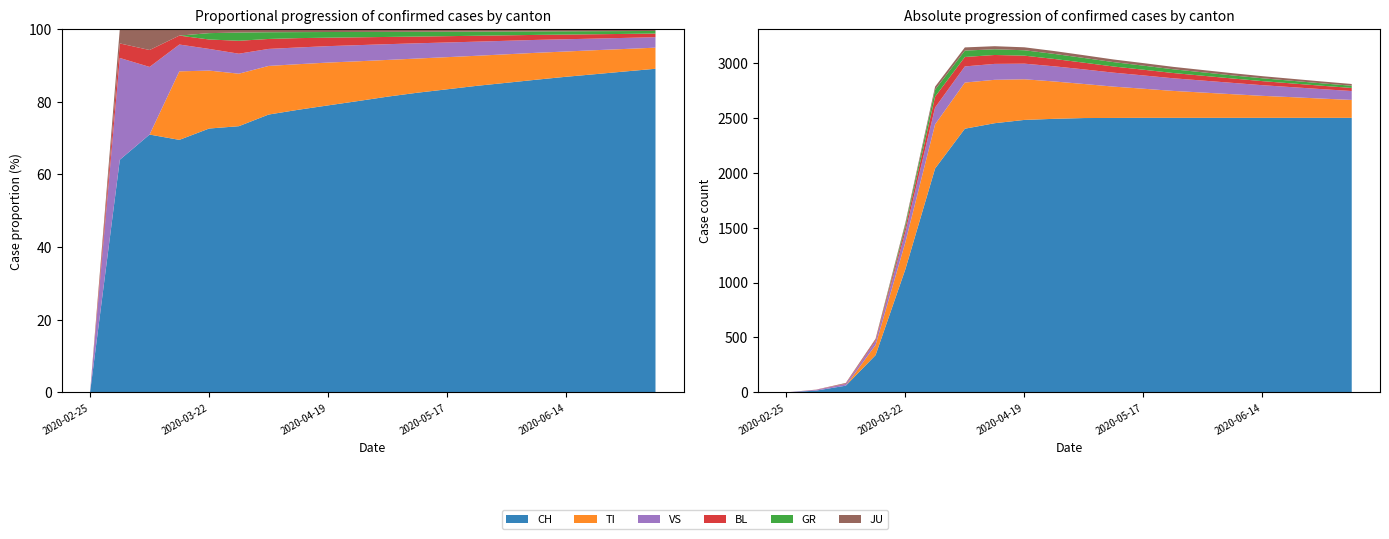

Reading left to right, transcribe all the data shown in this chart.

CH: 2020-02-25=0	2020-03-01=16	2020-03-08=61	2020-03-15=339	2020-03-22=1120	2020-03-29=2038	2020-04-05=2400	2020-04-12=2450	2020-04-19=2480	2020-04-26=2490	2020-05-03=2497	2020-05-10=2498	2020-05-17=2499	2020-05-24=2499	2020-05-31=2499	2020-06-07=2499	2020-06-14=2499	2020-06-21=2499	2020-06-28=2499	2020-07-05=2499
TI: 2020-02-25=0	2020-03-01=0	2020-03-08=0	2020-03-15=92	2020-03-22=246	2020-03-29=402	2020-04-05=420	2020-04-12=395	2020-04-19=370	2020-04-26=340	2020-05-03=310	2020-05-10=285	2020-05-17=265	2020-05-24=245	2020-05-31=230	2020-06-07=215	2020-06-14=200	2020-06-21=188	2020-06-28=175	2020-07-05=163
GR: 2020-02-25=0	2020-03-01=0	2020-03-08=0	2020-03-15=0	2020-03-22=27	2020-03-29=63	2020-04-05=58	2020-04-12=52	2020-04-19=49	2020-04-26=46	2020-05-03=43	2020-05-10=40	2020-05-17=37	2020-05-24=34	2020-05-31=31	2020-06-07=28	2020-06-14=26	2020-06-21=24	2020-06-28=22	2020-07-05=20
BL: 2020-02-25=0	2020-03-01=1	2020-03-08=4	2020-03-15=12	2020-03-22=40	2020-03-29=99	2020-04-05=86	2020-04-12=81	2020-04-19=73	2020-04-26=67	2020-05-03=61	2020-05-10=56	2020-05-17=52	2020-05-24=48	2020-05-31=44	2020-06-07=40	2020-06-14=37	2020-06-21=34	2020-06-28=31	2020-07-05=28
VS: 2020-02-25=0	2020-03-01=7	2020-03-08=16	2020-03-15=36	2020-03-22=92	2020-03-29=153	2020-04-05=147	2020-04-12=145	2020-04-19=142	2020-04-26=138	2020-05-03=133	2020-05-10=127	2020-05-17=121	2020-05-24=115	2020-05-31=109	2020-06-07=103	2020-06-14=97	2020-06-21=91	2020-06-28=86	2020-07-05=81
JU: 2020-02-25=0	2020-03-01=1	2020-03-08=5	2020-03-15=9	2020-03-22=18	2020-03-29=28	2020-04-05=29	2020-04-12=28	2020-04-19=27	2020-04-26=26	2020-05-03=25	2020-05-10=24	2020-05-17=23	2020-05-24=22	2020-05-31=21	2020-06-07=20	2020-06-14=19	2020-06-21=18	2020-06-28=17	2020-07-05=16